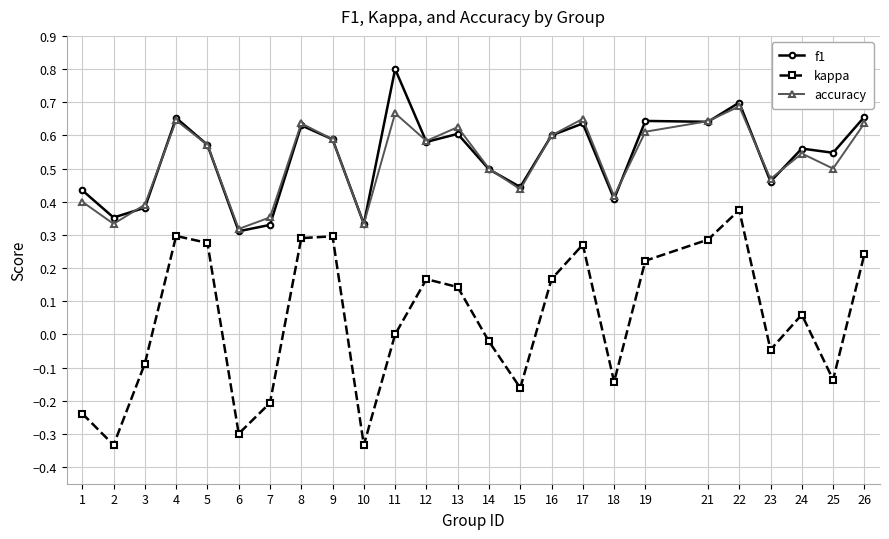

In kappa, how many points are lower than both neighbors (excluding endpoints)?

7